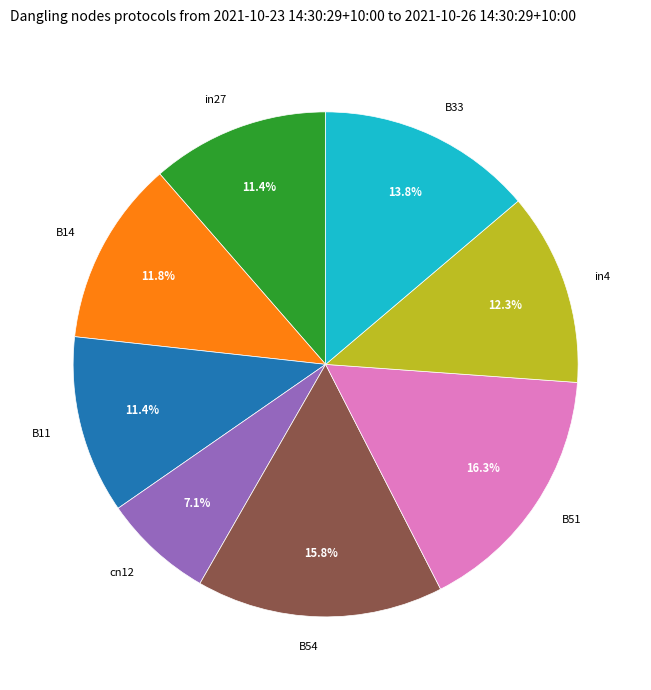

The cn12 slice represents 7% of the pie. True or false?

True